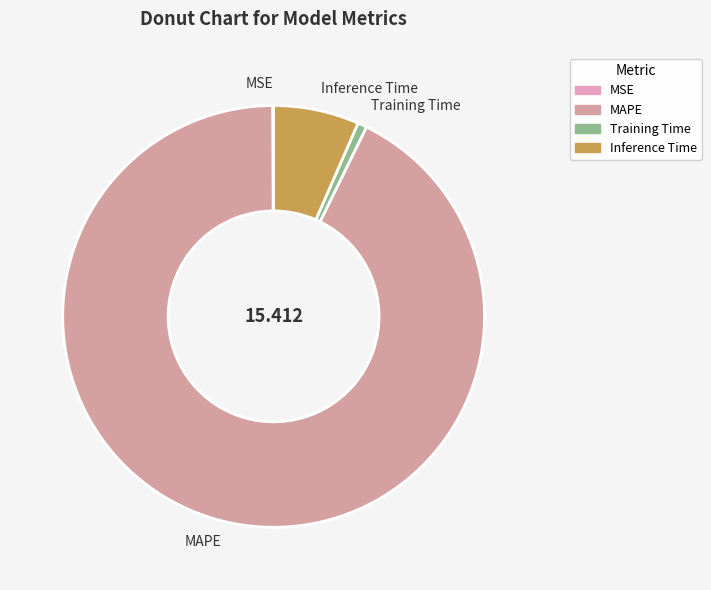

Which slice is the largest?

MAPE